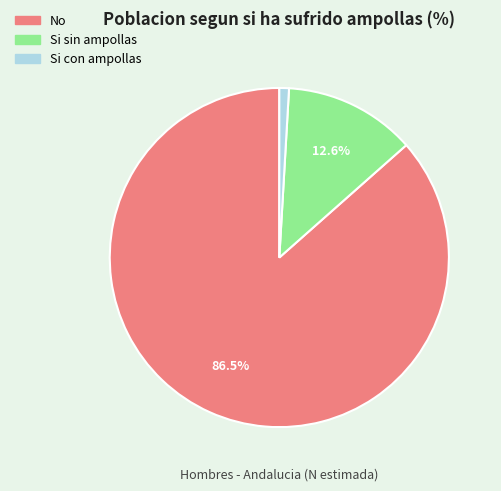

Does No represent more than half of the total?

Yes